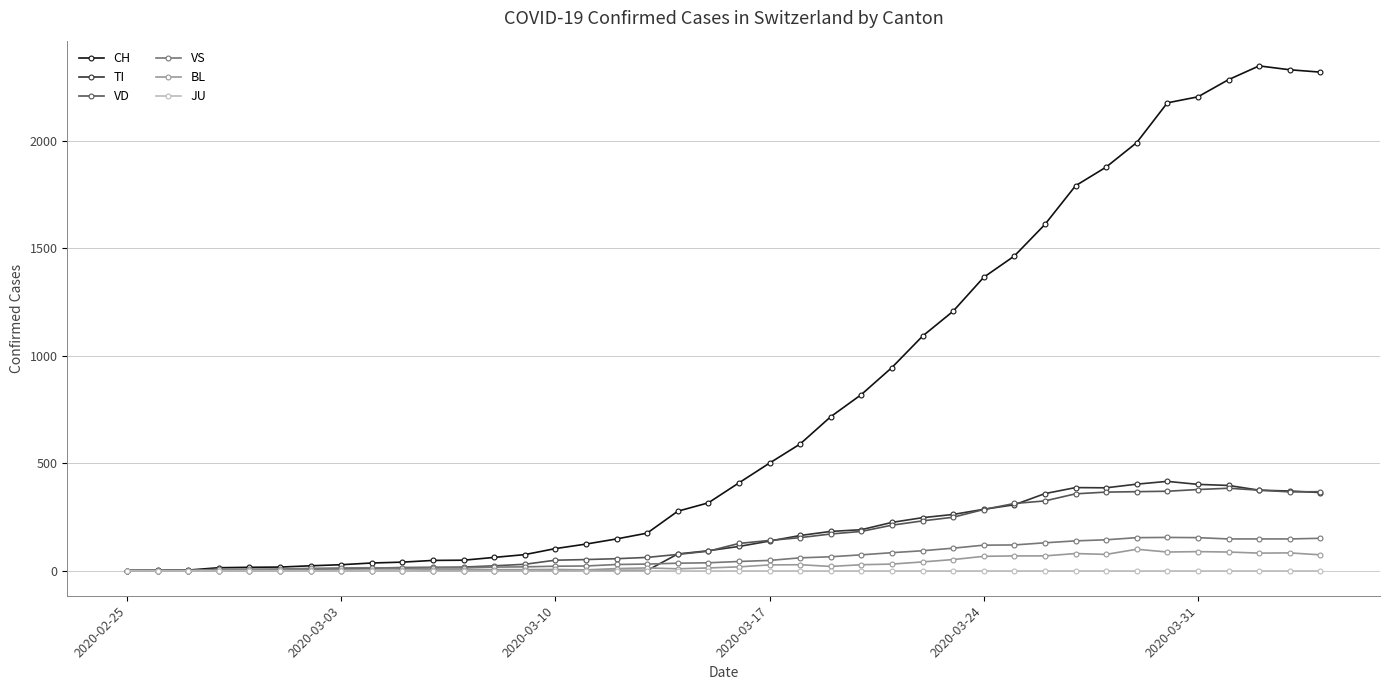

Count the number of data series in this chart.

6